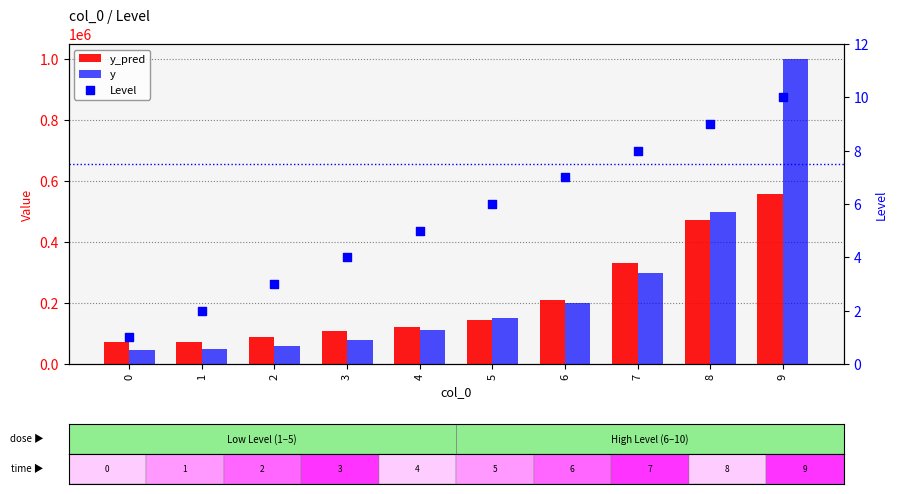

What are all the series names shown in the legend?

y_pred, y, Level